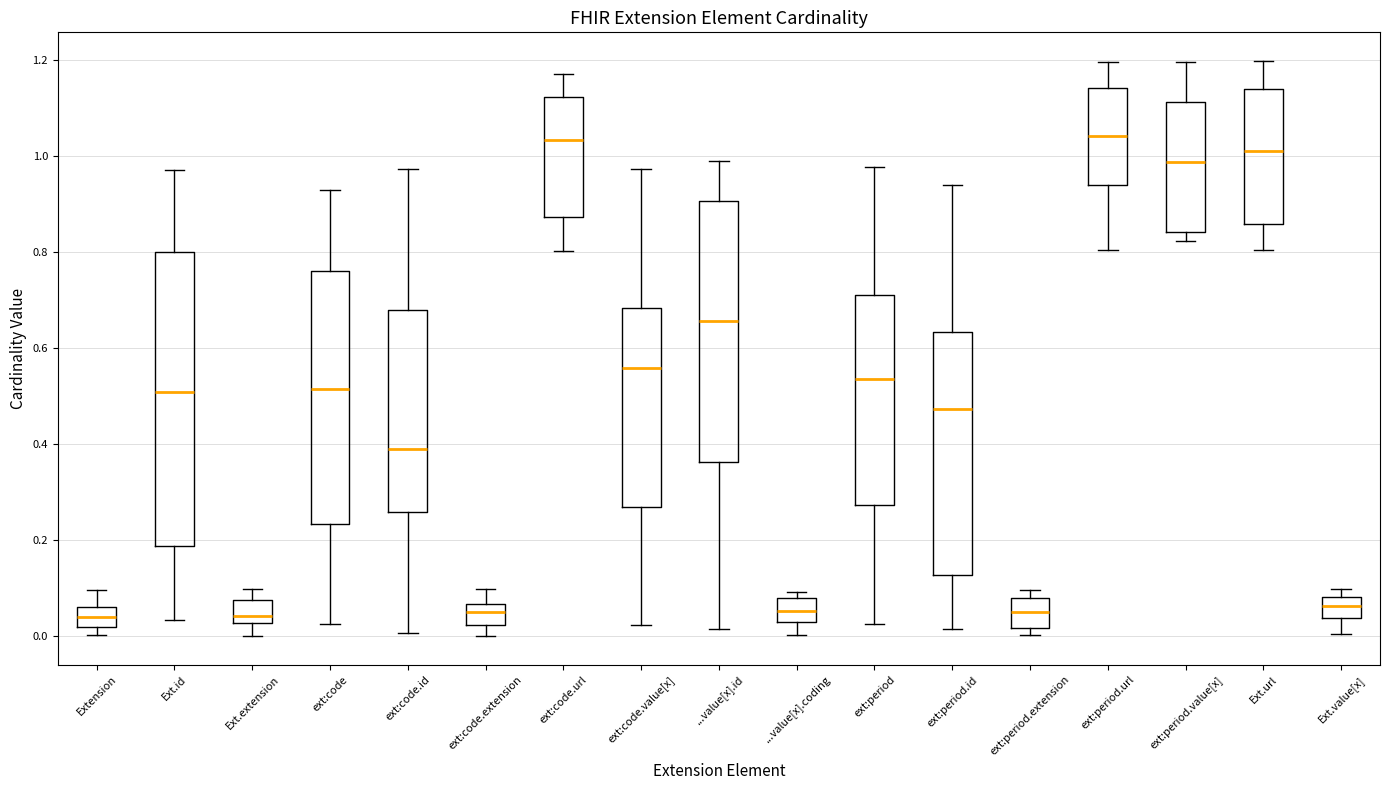

Reading left to right, transcribe this box plot: for each box, give where its median line is, the range the box spans, and where its two whiskers end, as read against the y-axis. The values are not printed on the chart, so give them approximately, as read against the axis.

Extension: median 0.04, box 0.02 to 0.06, whiskers 0.00 to 0.10
Ext.id: median 0.50, box 0.18 to 0.80, whiskers 0.04 to 0.96
Ext.extension: median 0.04, box 0.02 to 0.08, whiskers 0.00 to 0.10
ext:code: median 0.52, box 0.24 to 0.76, whiskers 0.02 to 0.92
ext:code.id: median 0.40, box 0.26 to 0.68, whiskers 0.00 to 0.98
ext:code.extension: median 0.06 (inside the box), box 0.02 to 0.06, whiskers 0.00 to 0.10
ext:code.url: median 1.04, box 0.88 to 1.12, whiskers 0.80 to 1.16
ext:code.value[x]: median 0.56, box 0.26 to 0.68, whiskers 0.02 to 0.98
...value[x].id: median 0.66, box 0.36 to 0.90, whiskers 0.02 to 1.00
...value[x].coding: median 0.06, box 0.02 to 0.08, whiskers 0.00 to 0.10
ext:period: median 0.54, box 0.28 to 0.70, whiskers 0.02 to 0.98
ext:period.id: median 0.48, box 0.12 to 0.64, whiskers 0.02 to 0.94
ext:period.extension: median 0.06, box 0.02 to 0.08, whiskers 0.00 to 0.10
ext:period.url: median 1.04, box 0.94 to 1.14, whiskers 0.80 to 1.20
ext:period.value[x]: median 0.98, box 0.84 to 1.12, whiskers 0.82 to 1.20
Ext.url: median 1.02, box 0.86 to 1.14, whiskers 0.80 to 1.20
Ext.value[x]: median 0.06, box 0.04 to 0.08, whiskers 0.00 to 0.10